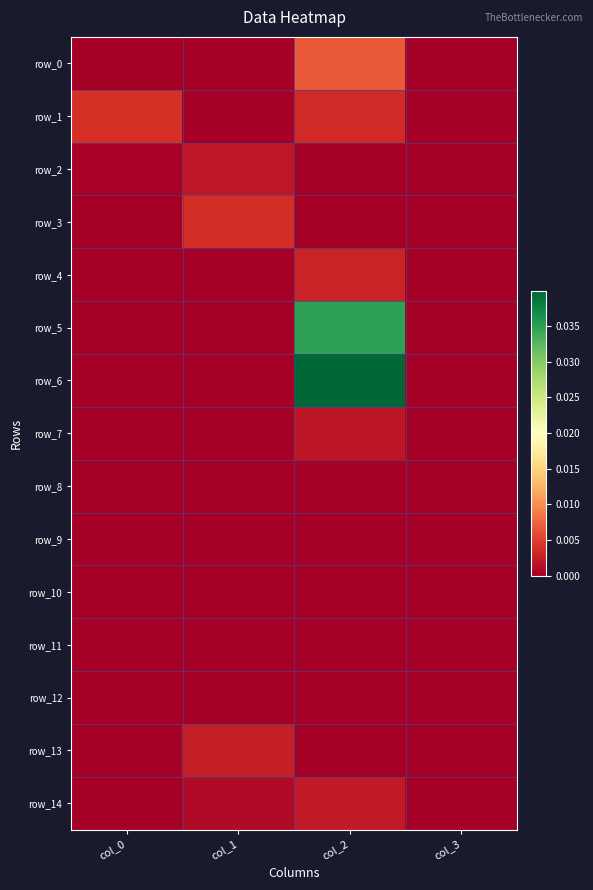

Which category has the lowest value in the row_11 series?

col_1